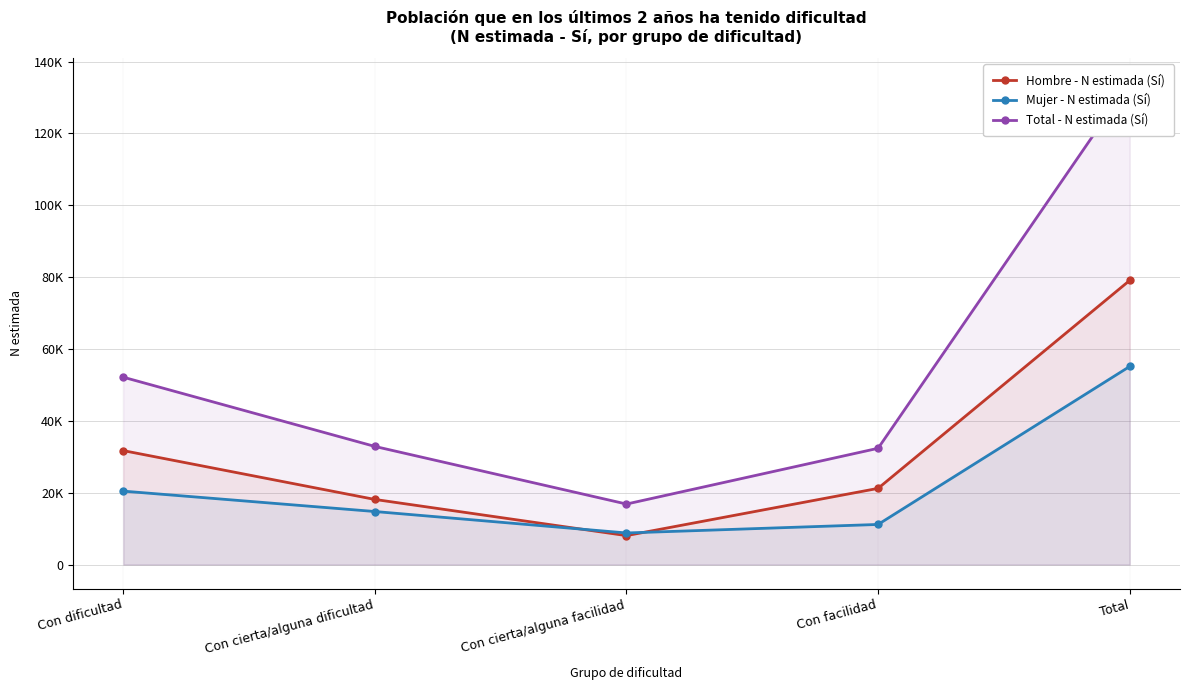

Rank the series at Con facilidad from highest to lowest value.

Total - N estimada (Sí), Hombre - N estimada (Sí), Mujer - N estimada (Sí)